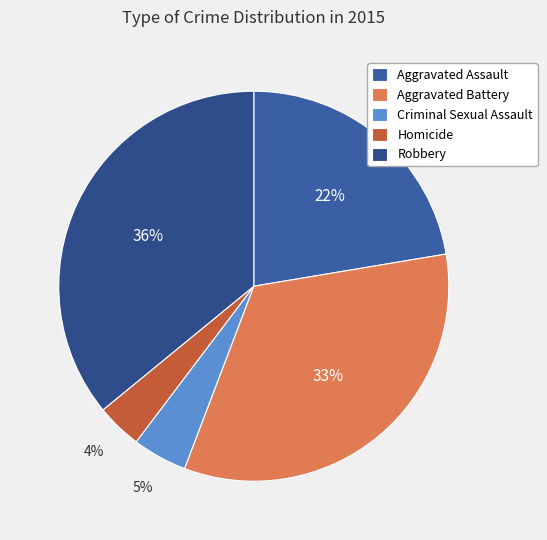

To the nearest percent, what percentage of the pie is Aggravated Assault?

22%